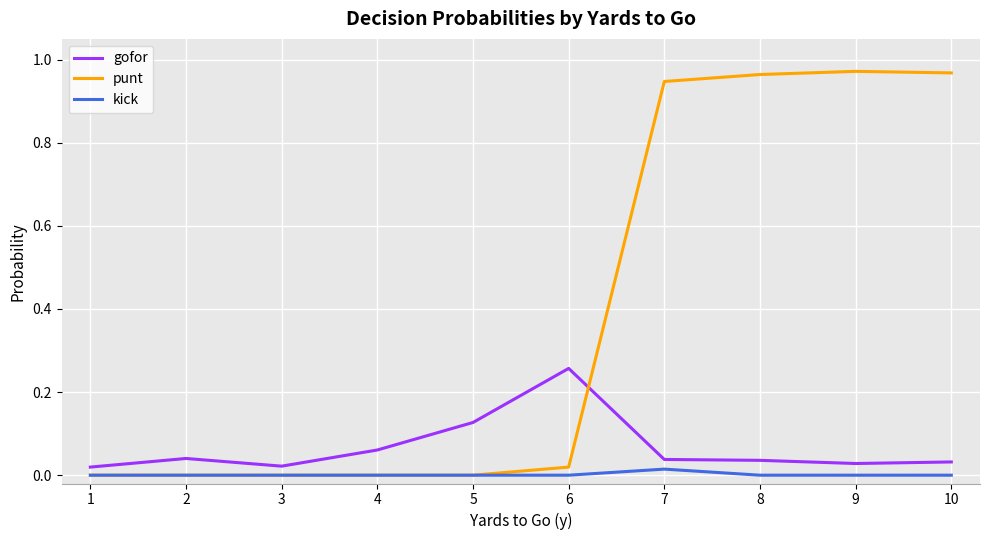

Is the value of kick at 4 greater than the value of gofor at 10?

No